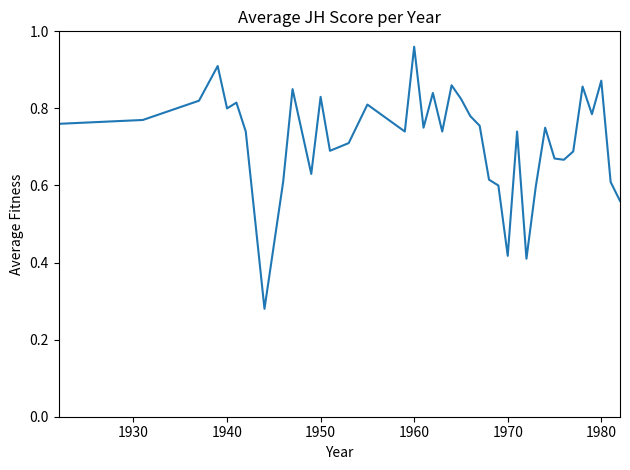

Which category has the highest value across all series?

1960